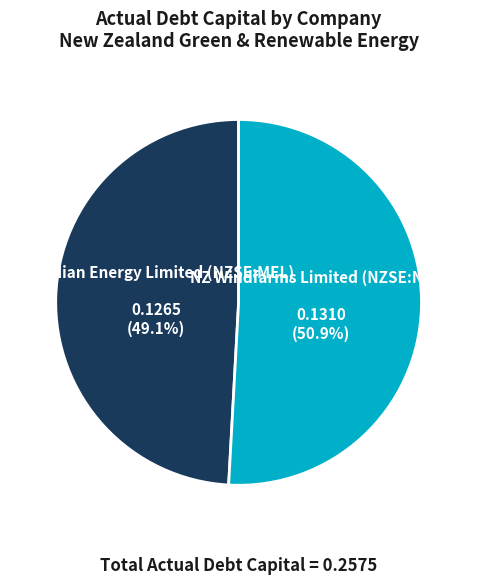

How many segments does this pie chart have?

2